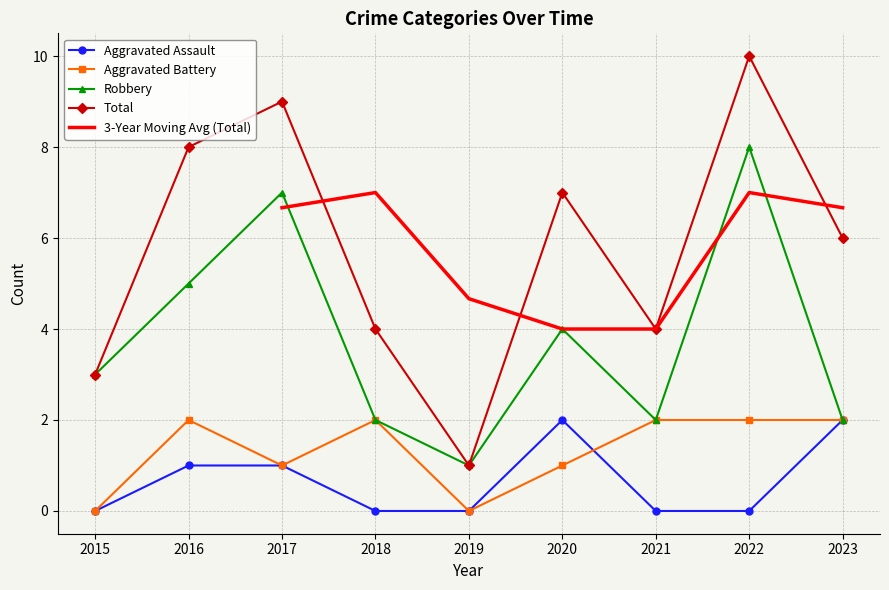

What is the total value across all series at 2015?

6